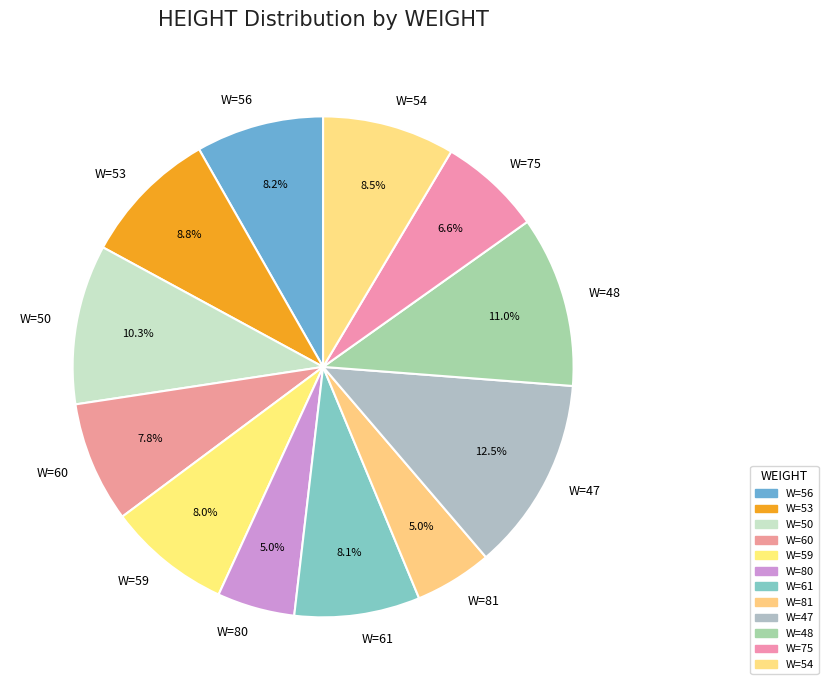

What is the total percentage of W=59 and W=50?

18.3%